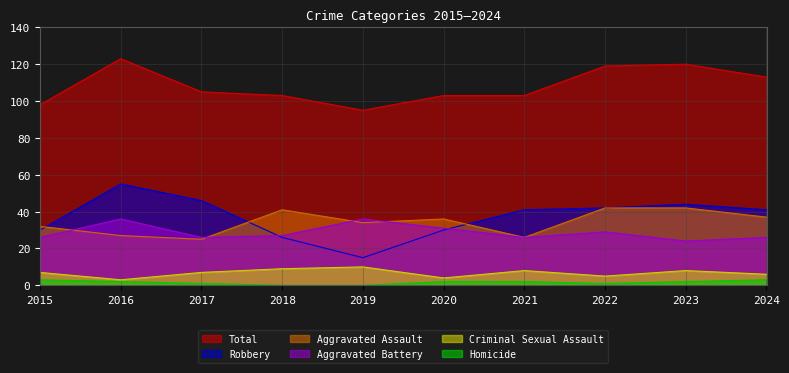

Is the value of Total at 2015 greater than the value of Aggravated Assault at 2021?

Yes